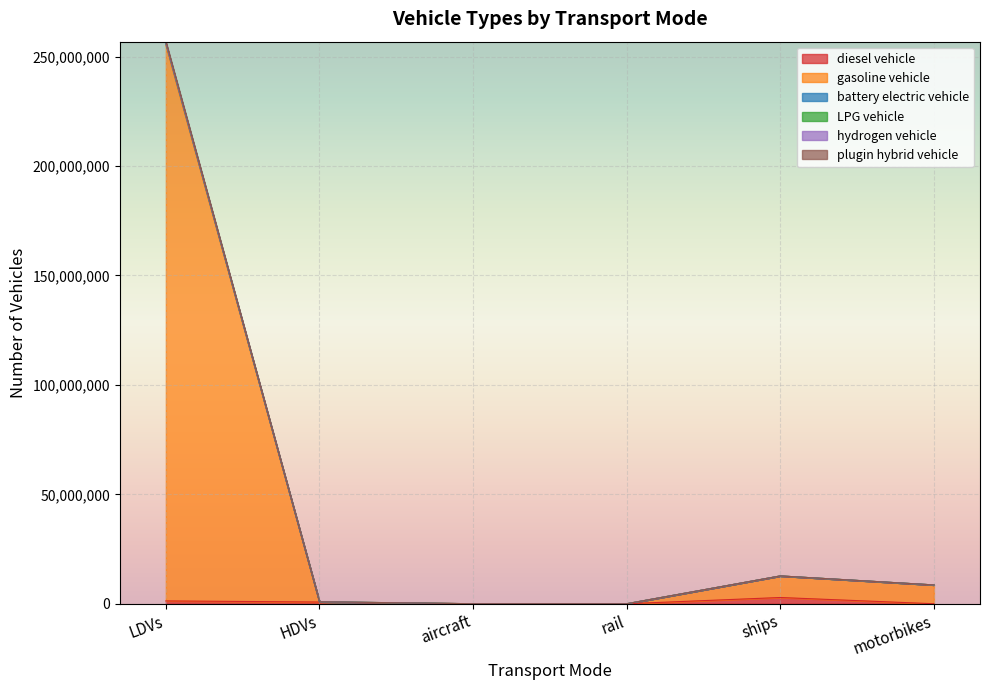

What is the difference between the highest and lowest values at ships?

9854565.4